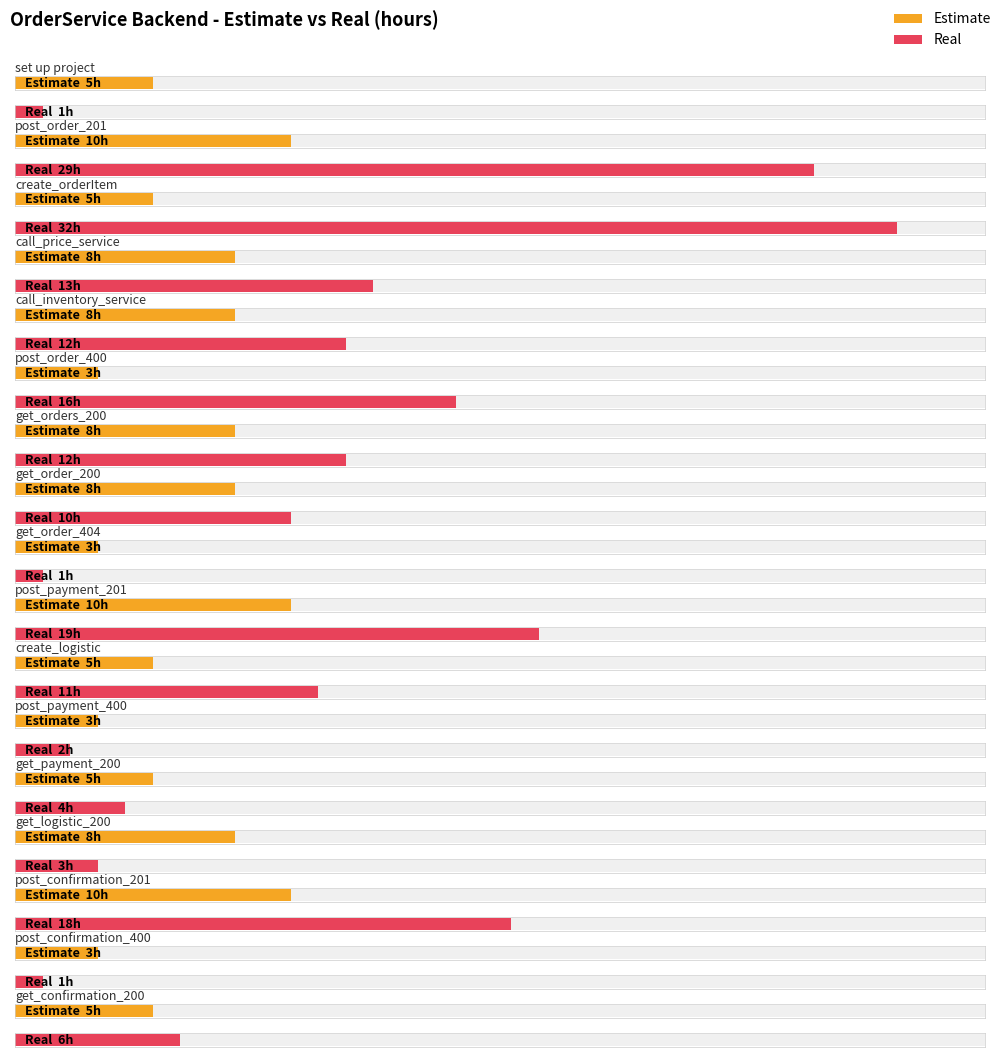

Which category has the highest value in the Real series?

create_orderItem